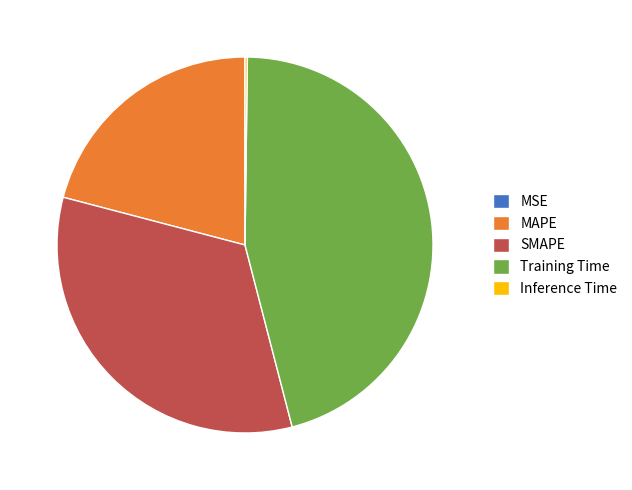

True or false: MAPE accounts for 21% of the total.

True